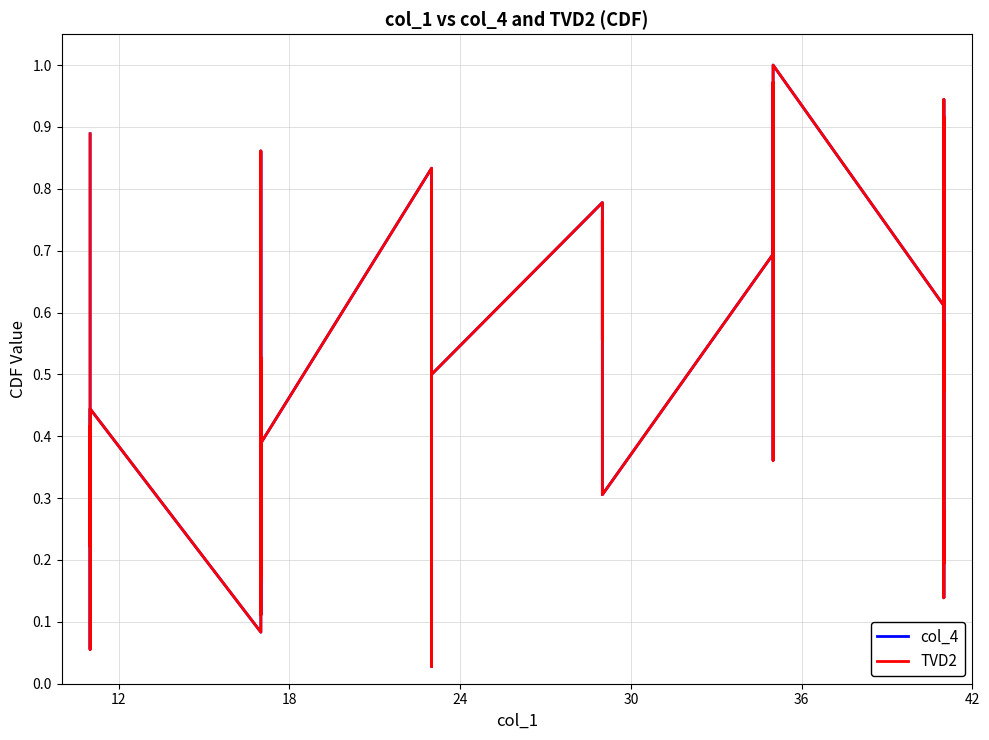

True or false: TVD2 has a value of 0.8 at 30.

False